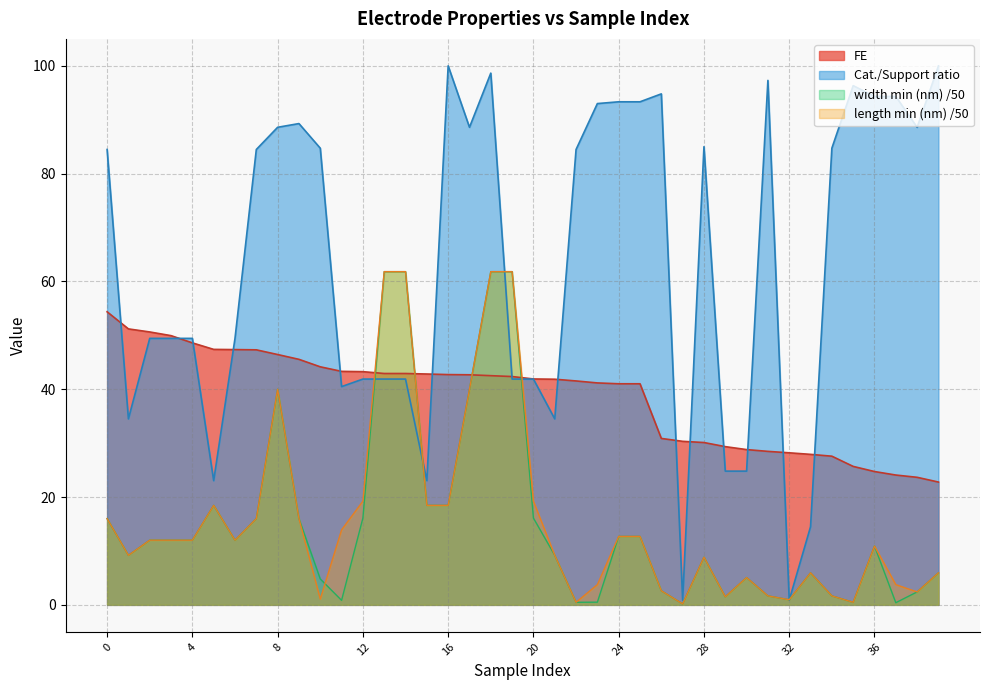

Which series changed the most between 1 and 9?

Cat./Support ratio